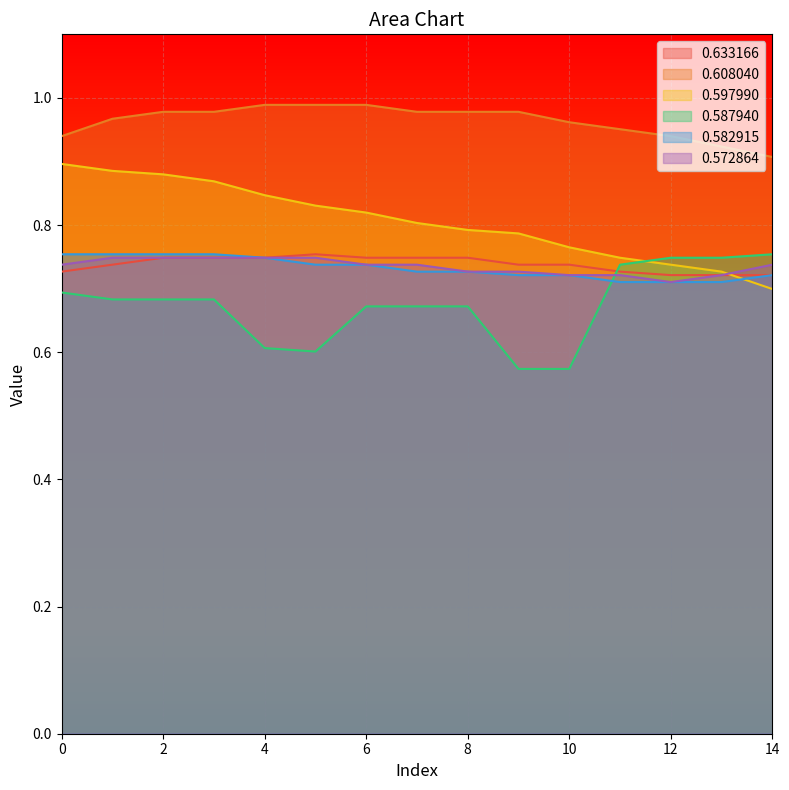

Does the chart display data point markers on the line(s)?

No